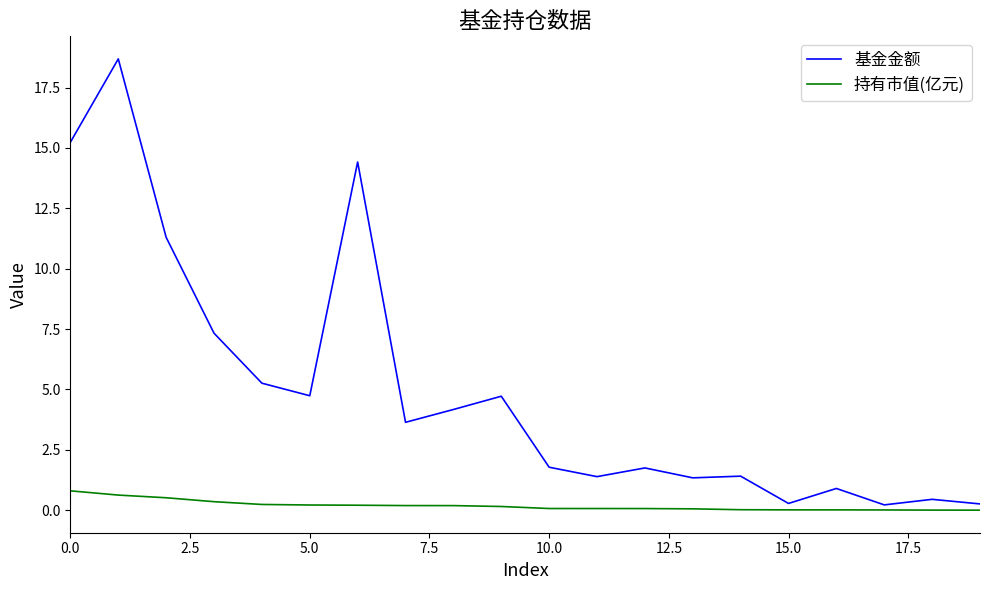

Which series has the largest range (max minus min)?

基金金额